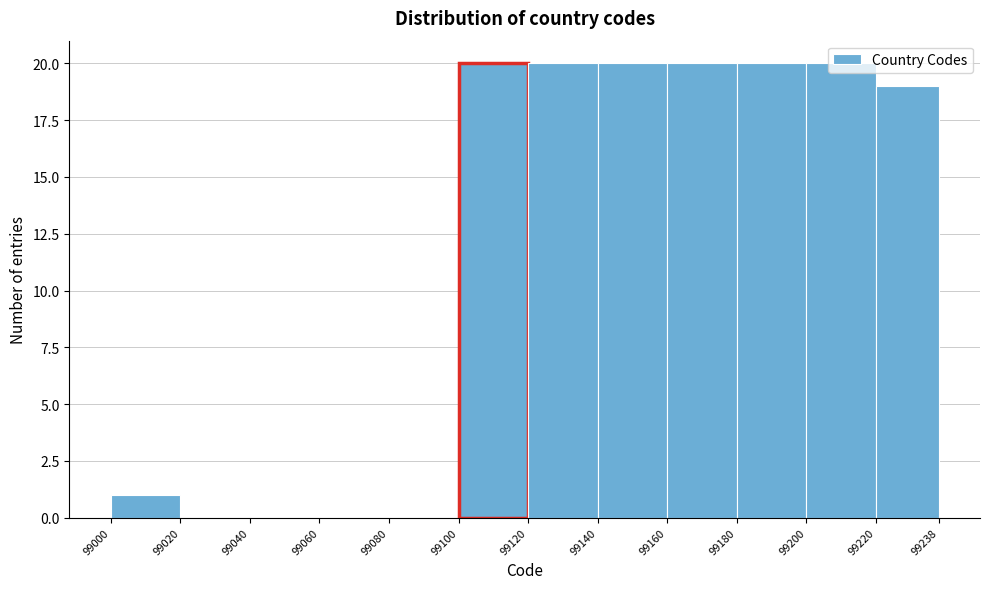

How tall is the bar that spans 99180 to 99200 on the x-axis? The values are not printed on the chart, so give them approximately, as read against the axis.

20